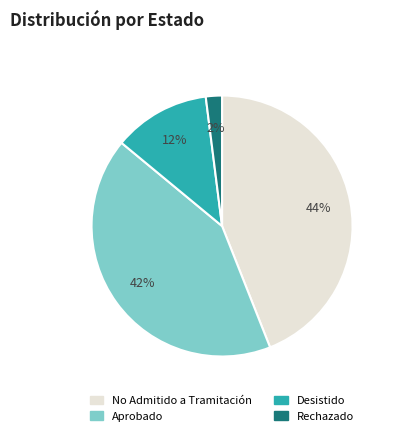

Does any single category account for the majority?

No